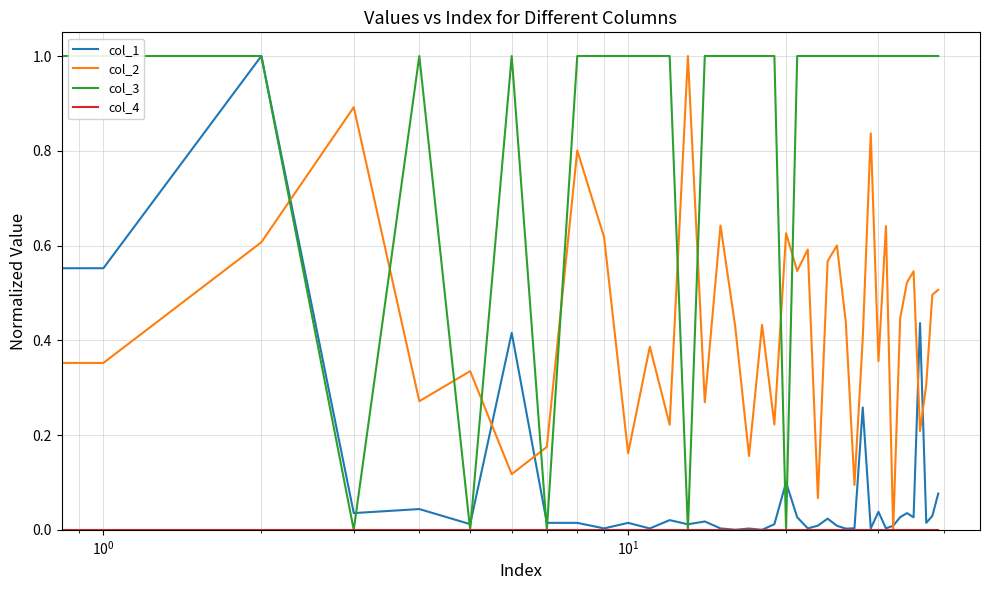

What are all the series names shown in the legend?

col_1, col_2, col_3, col_4